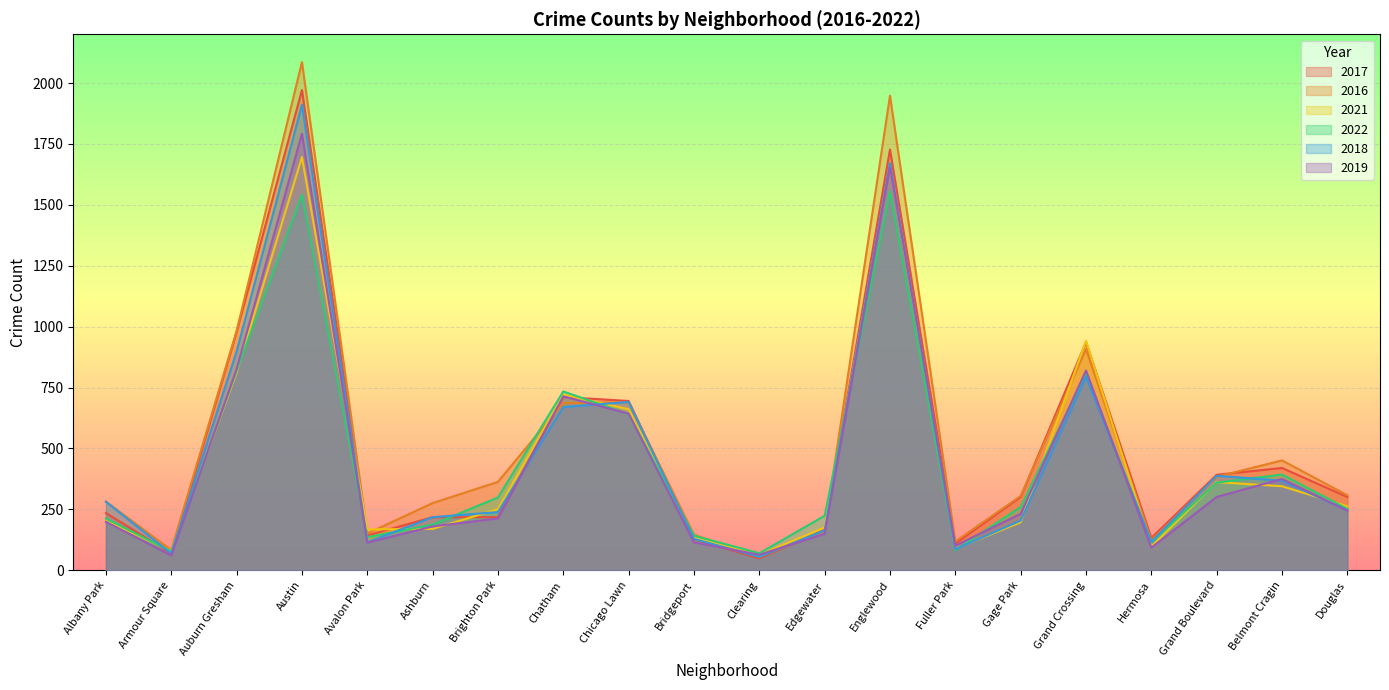

Where is the first local minimum for 2021?

Armour Square